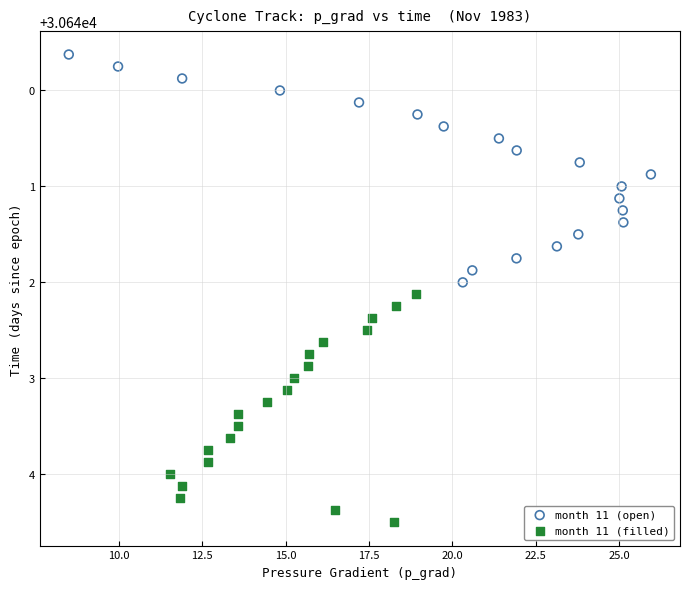

Which series contains the highest Y value?

month 11 (filled)